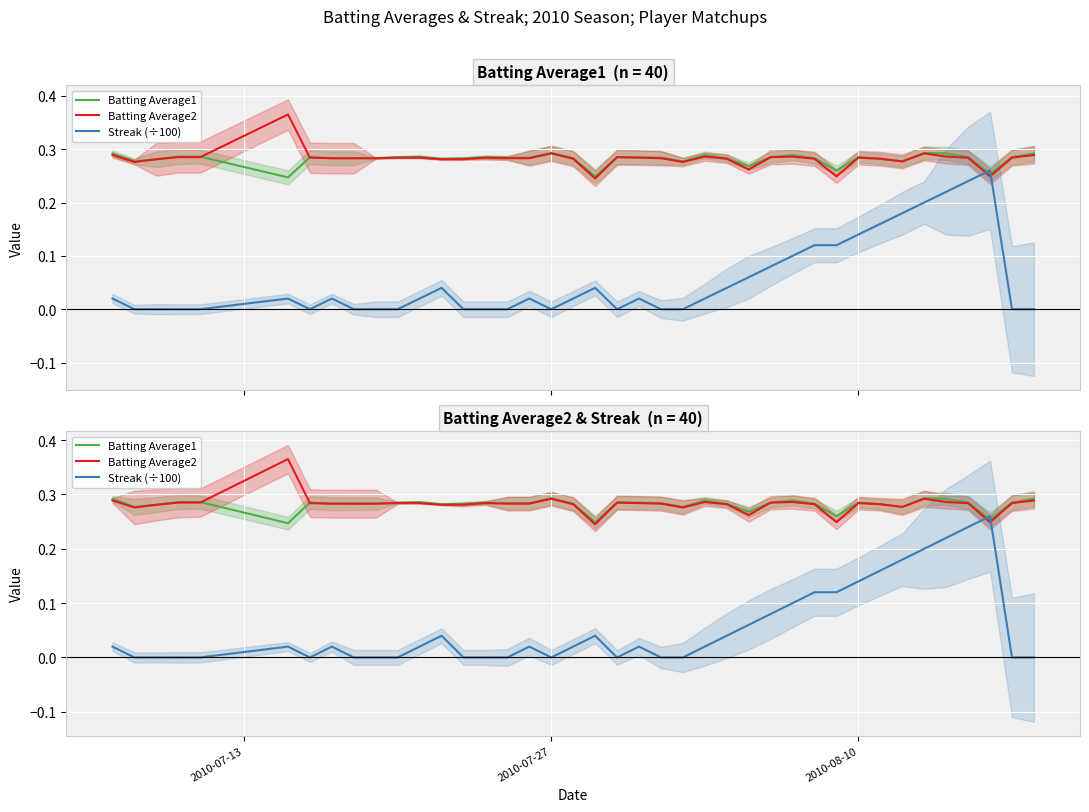

The value of Streak (÷100) at 26 is 0.0. True or false?

False